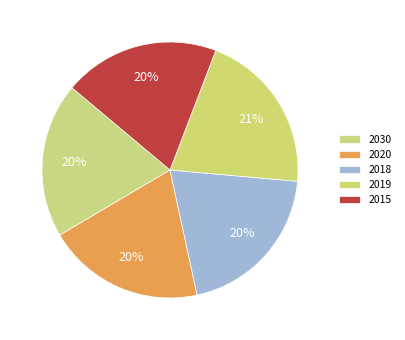

How many segments does this pie chart have?

5